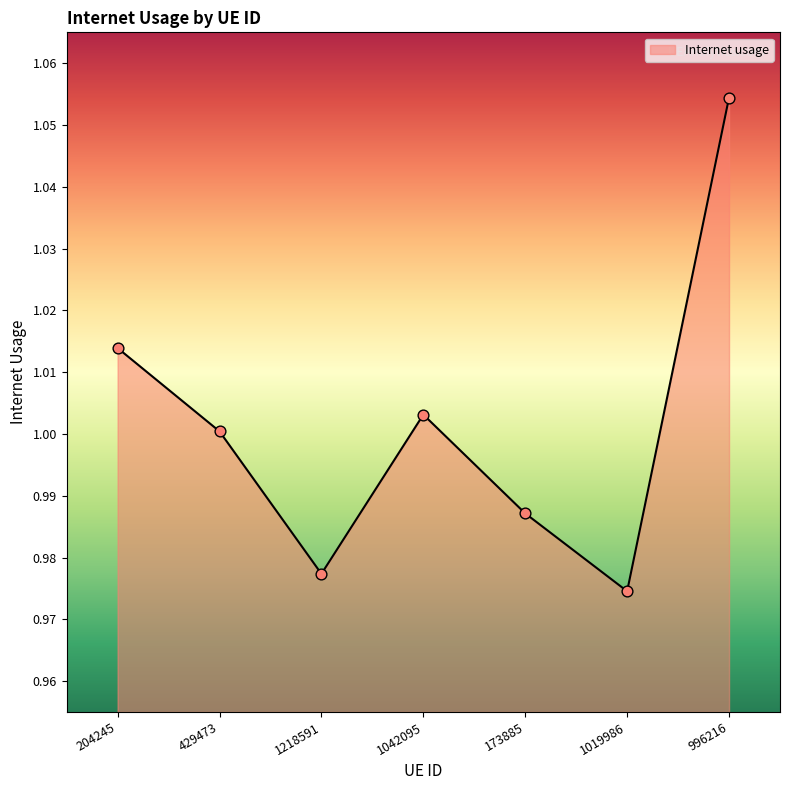

What is the change in value from 1042095 to 996216?

+0.1